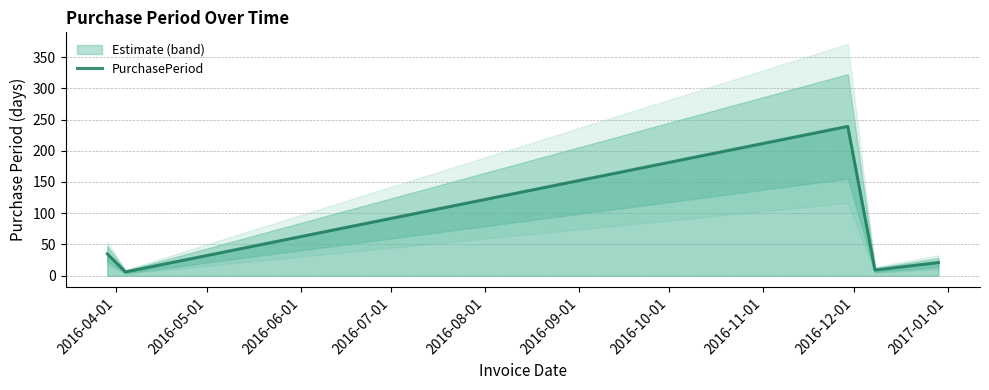

What position from the right is 2016-04-01?

5